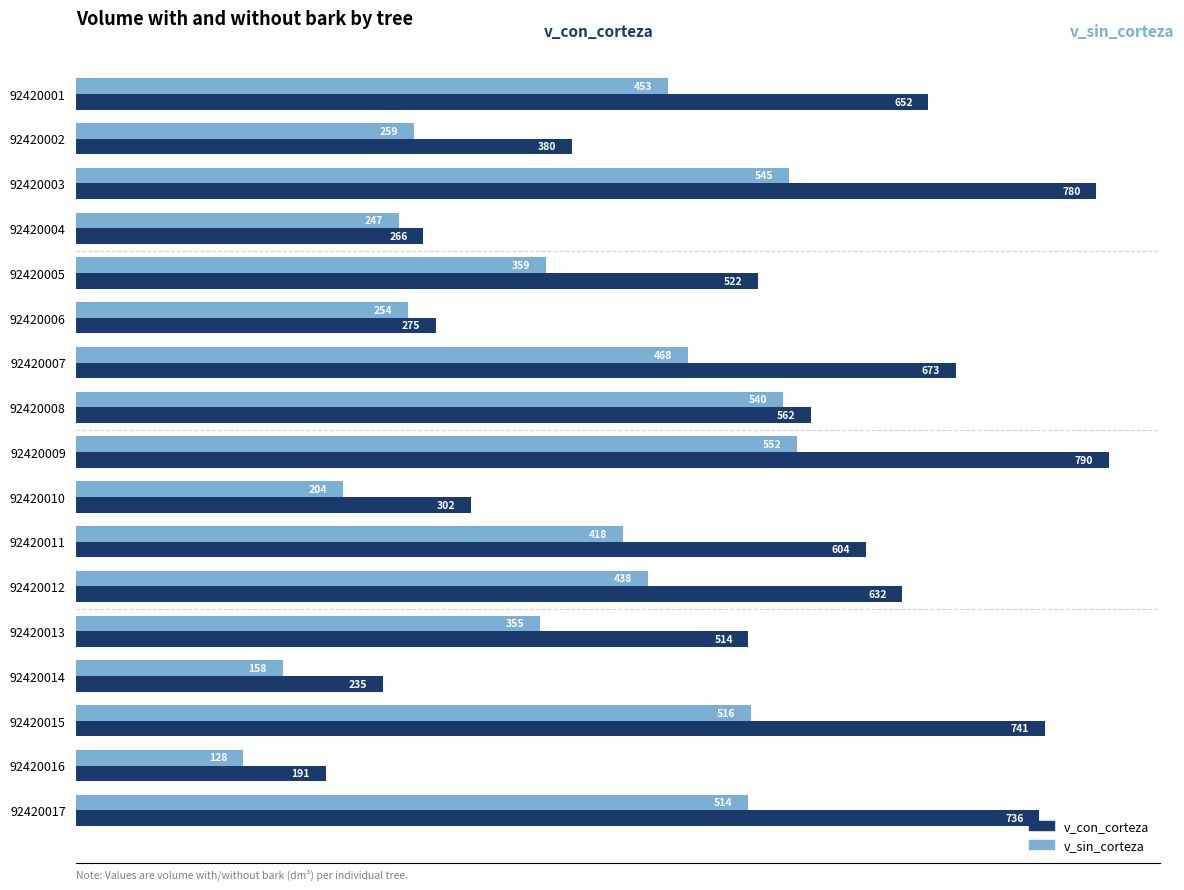

Rank the series by their maximum value, from lowest to highest.

v_sin_corteza, v_con_corteza